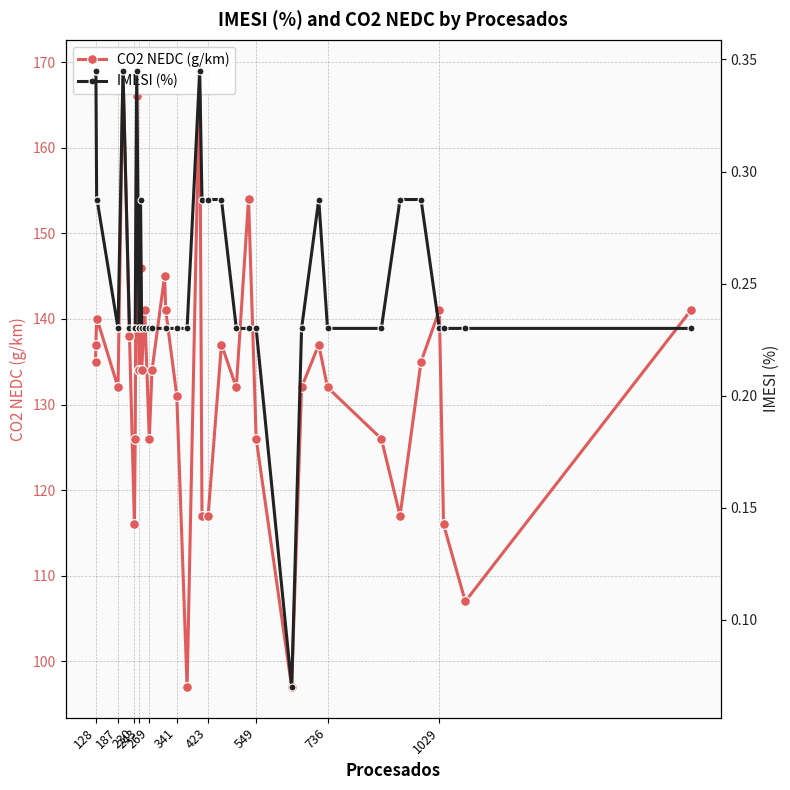

What are all the series names shown in the legend?

CO2 NEDC (g/km), IMESI (%)